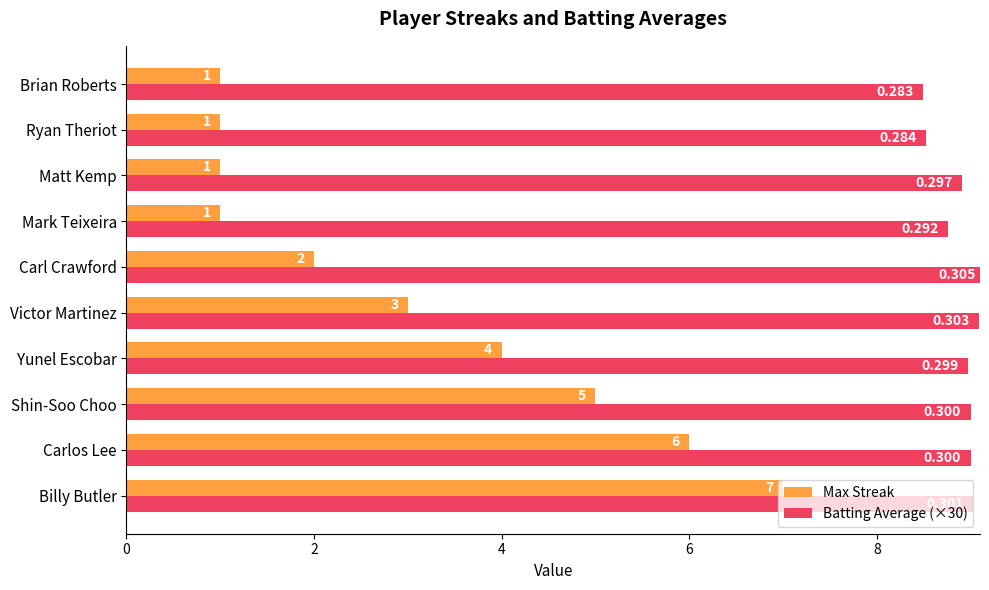

Which series changed the most between Victor Martinez and Carl Crawford?

Max Streak